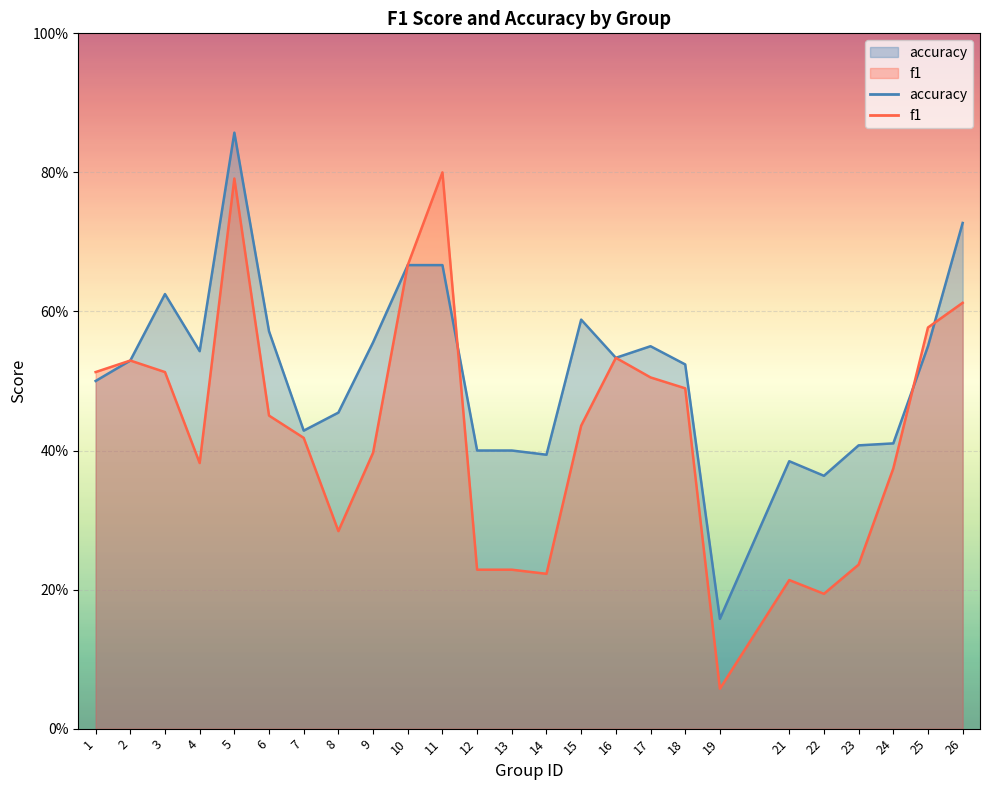

The f1 series shows 0.1 at 19. True or false?

True